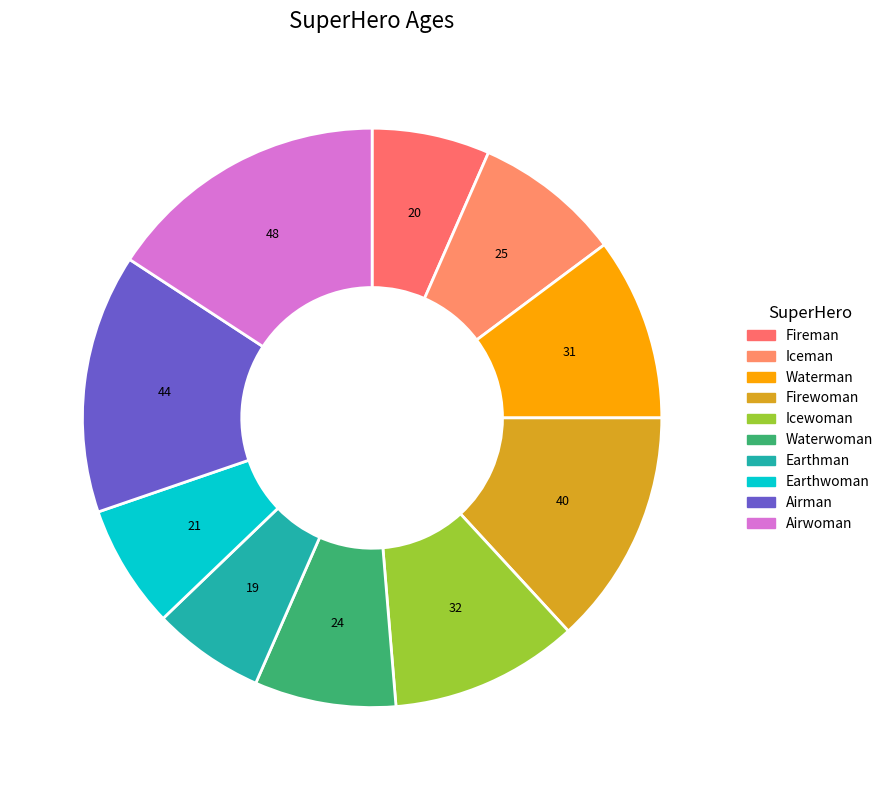

To the nearest percent, what is the difference between the Airman and Earthwoman slice percentages?

8%